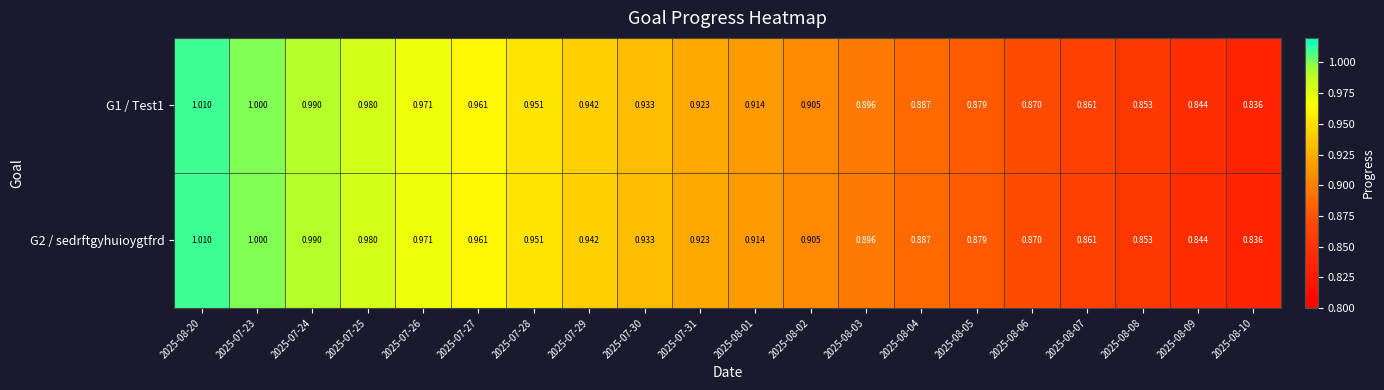

Is the value of G2 / sedrftgyhuioygtfrd at 2025-08-09 greater than the value of G1 / Test1 at 2025-07-30?

No